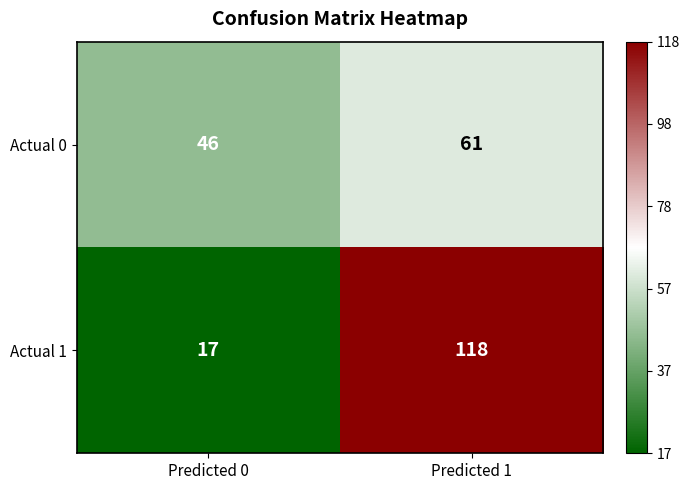

How many series are shown in this chart?

2